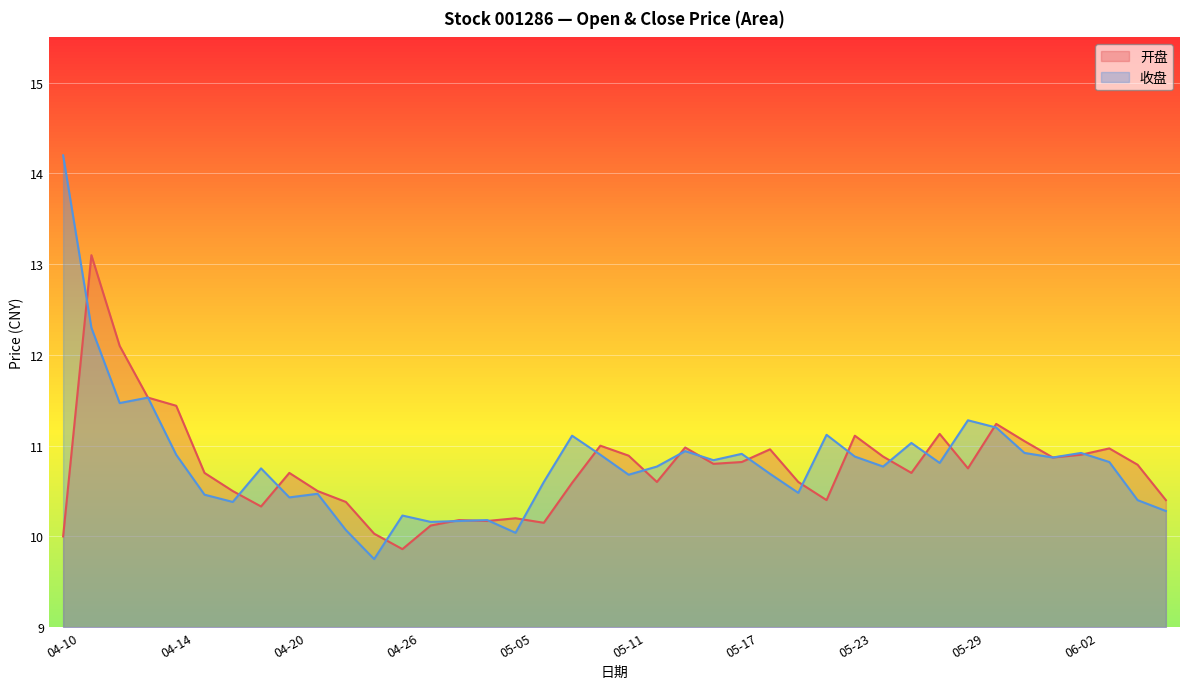

True or false: 收盘 and 开盘 cross at least once.

True